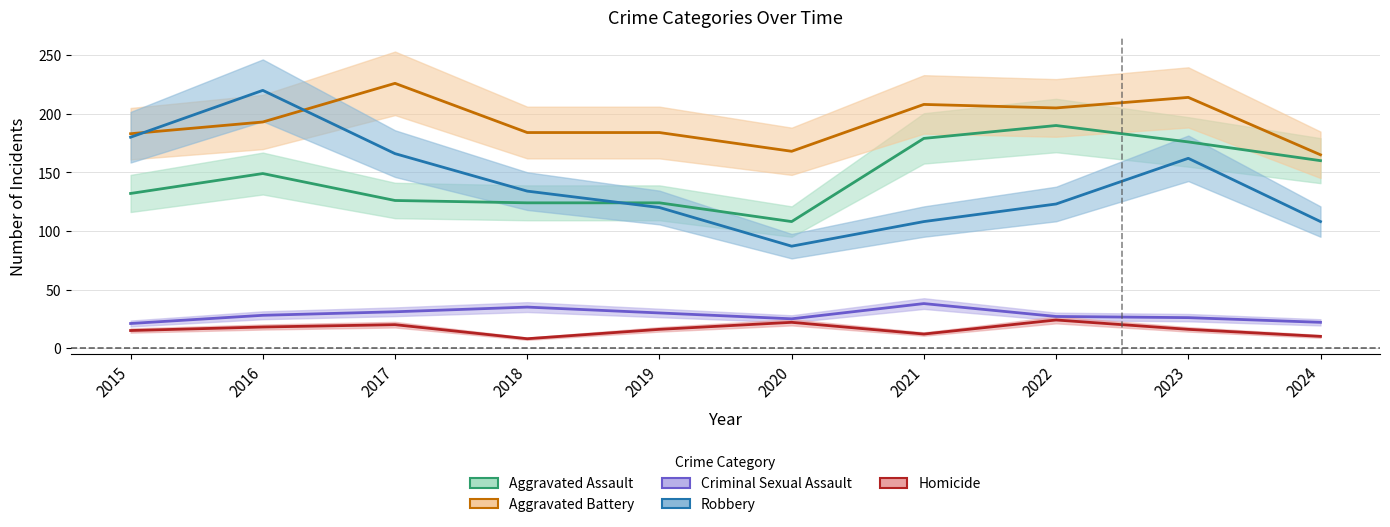

At which label does Homicide first exceed 16?

2016